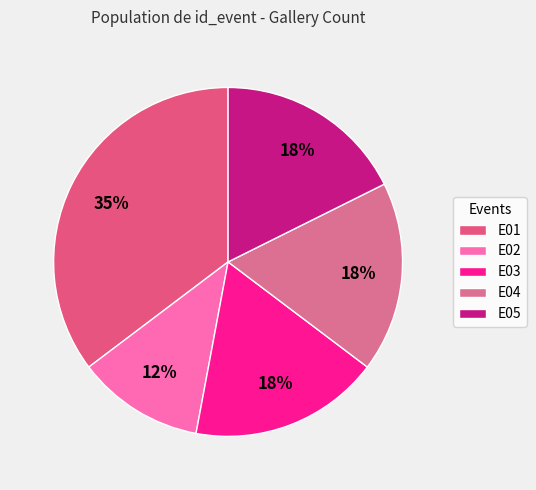

How many segments does this pie chart have?

5